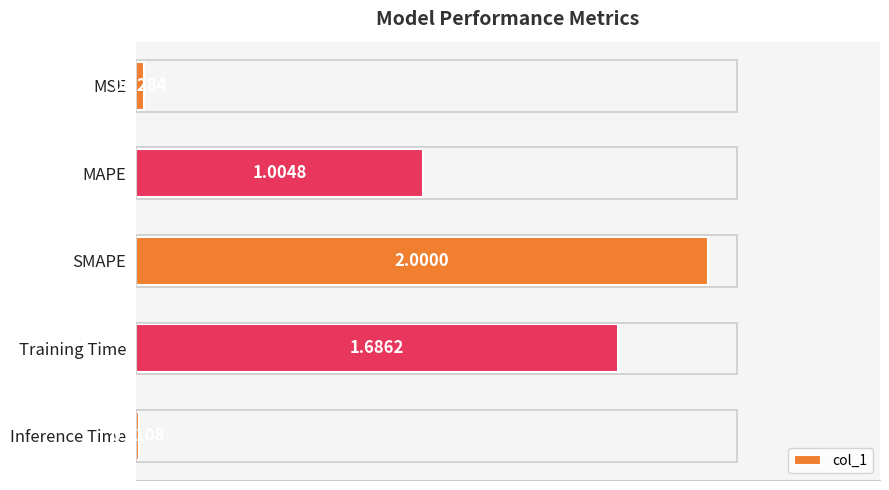

What is the change in value from MAPE to Training Time?

+0.7